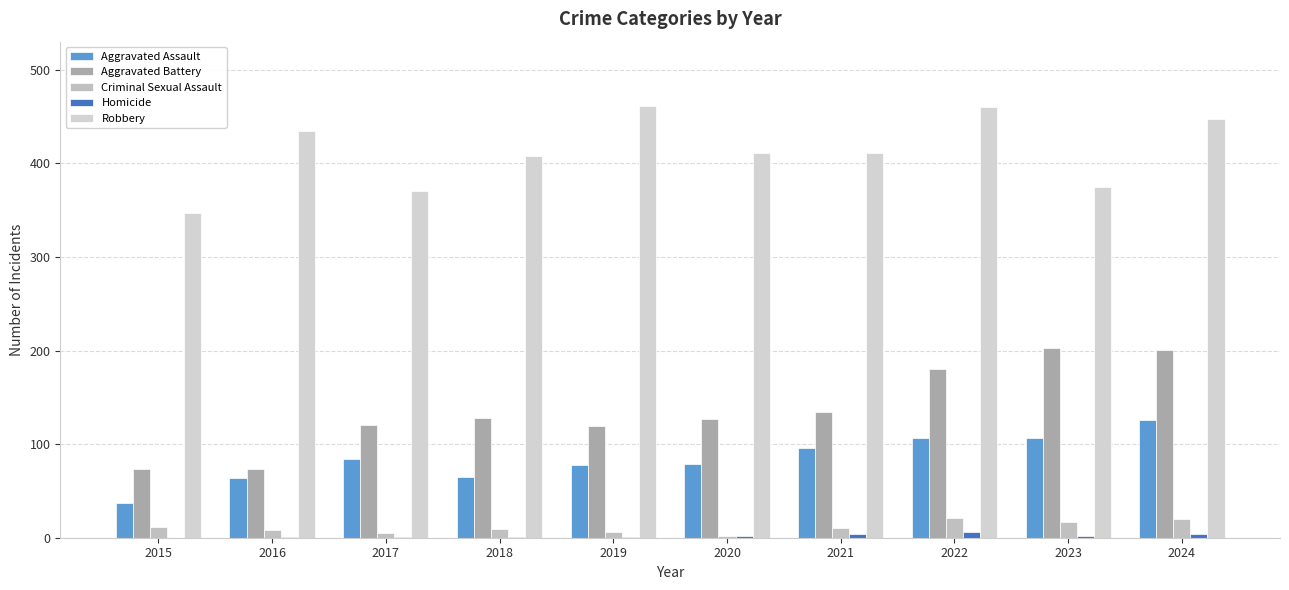

What is the value of the Criminal Sexual Assault bar at the 2nd from the left?

8